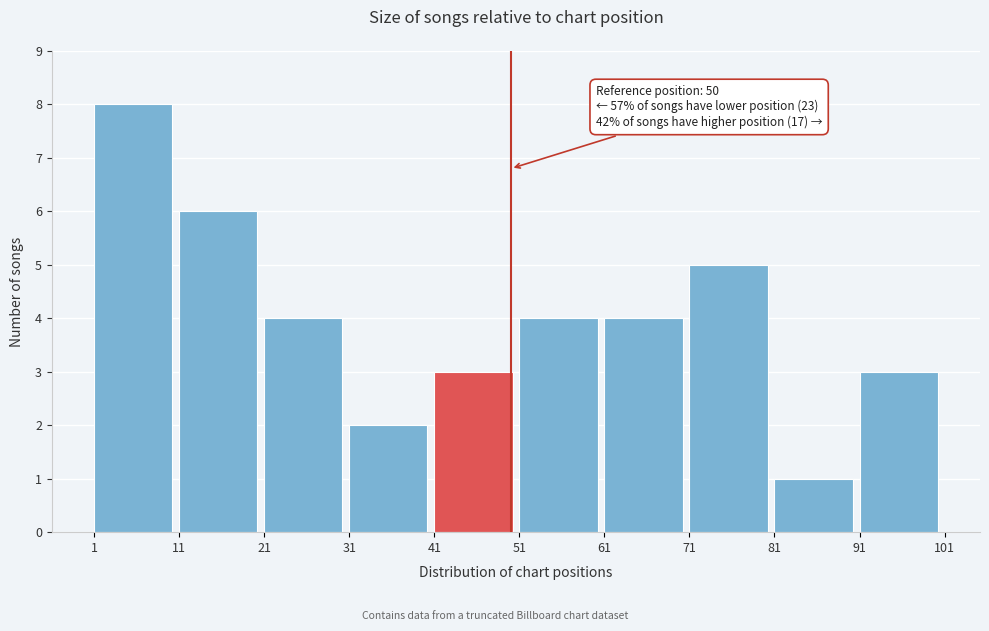

Over which range of the x-axis is the bar tallest?

1 to 11